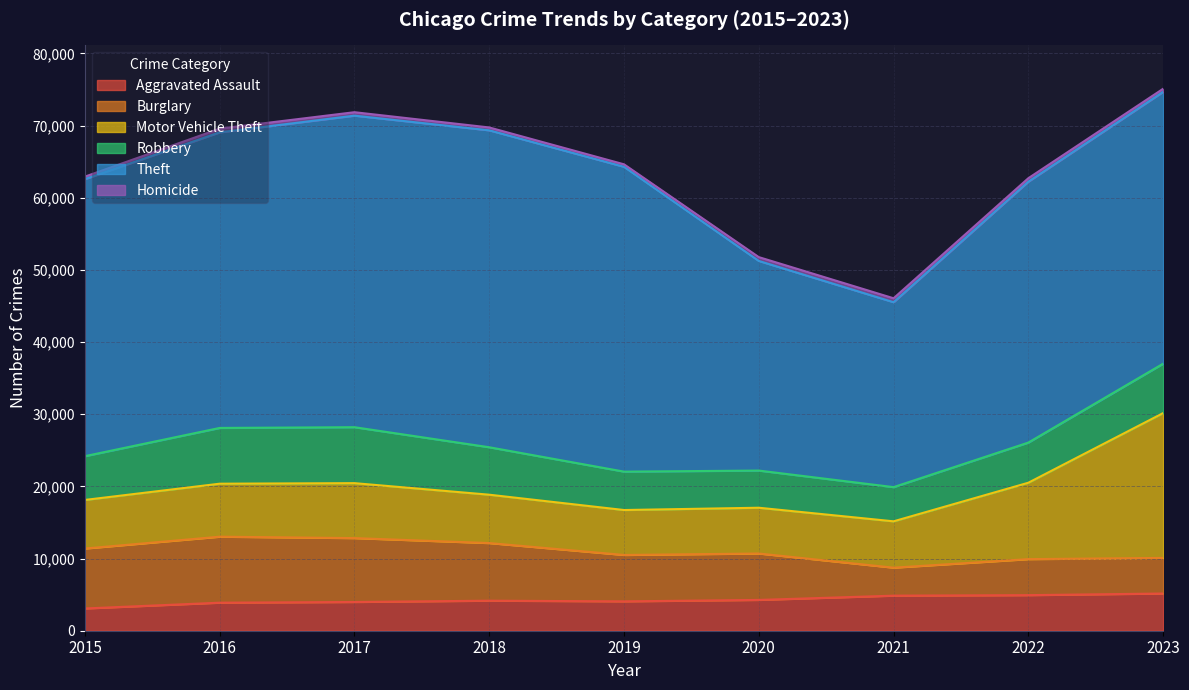

How many intersections are there between Aggravated Assault and Robbery?

2